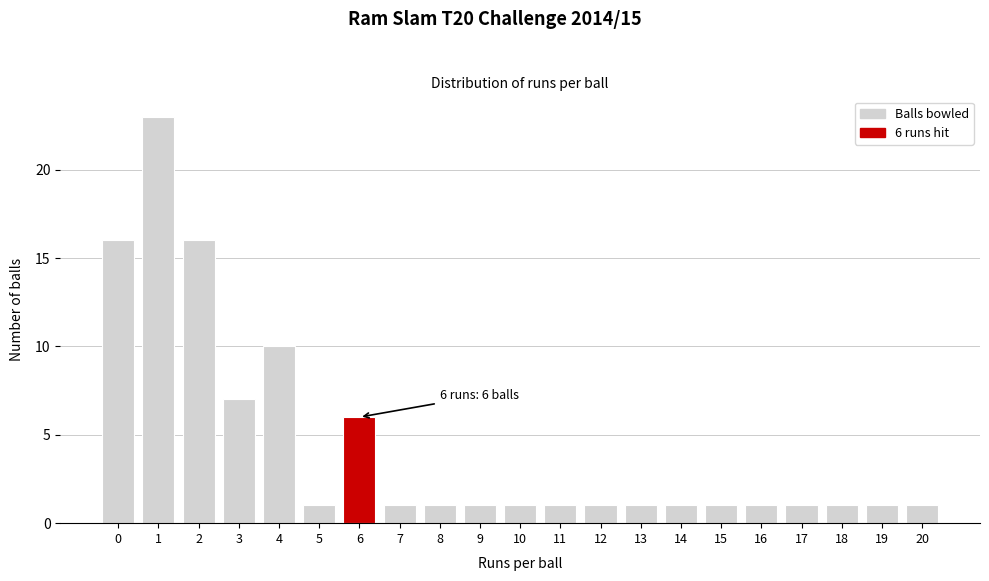

Reading left to right, extract all data points from this chart.

0=16	1=23	2=16	3=7	4=10	5=1	6=6	7=1	8=1	9=1	10=1	11=1	12=1	13=1	14=1	15=1	16=1	17=1	18=1	19=1	20=1